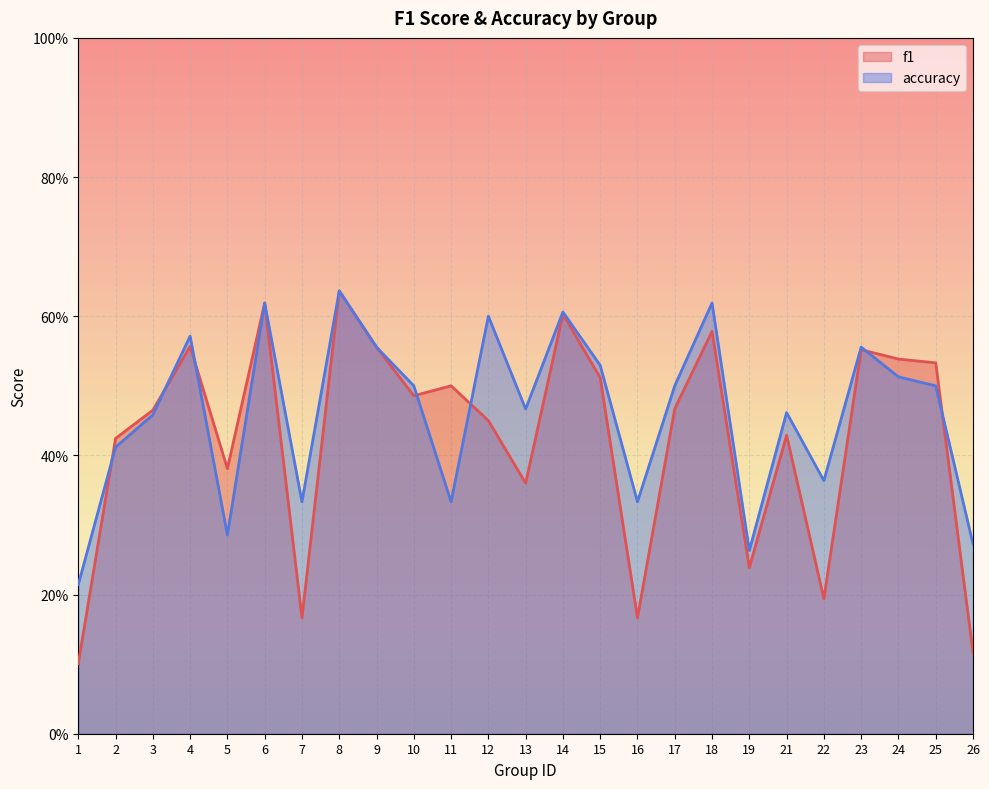

List the labels in order of accuracy value, largest first.

8, 6, 18, 14, 12, 4, 9, 23, 15, 24, 10, 17, 25, 13, 21, 3, 2, 22, 7, 11, 16, 5, 26, 19, 1